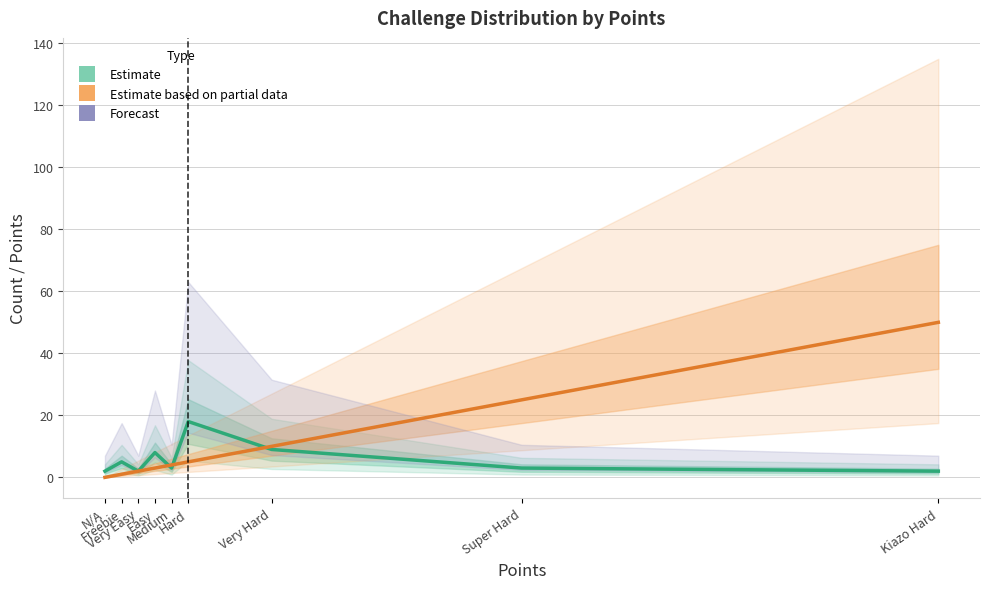

What is the difference between the highest and lowest values at Medium?

1